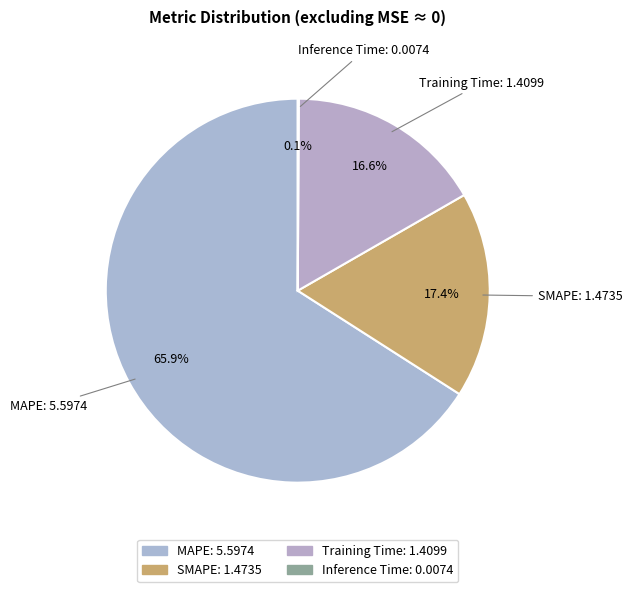

To the nearest percent, what is the difference between the largest and smallest slice percentages?

66%